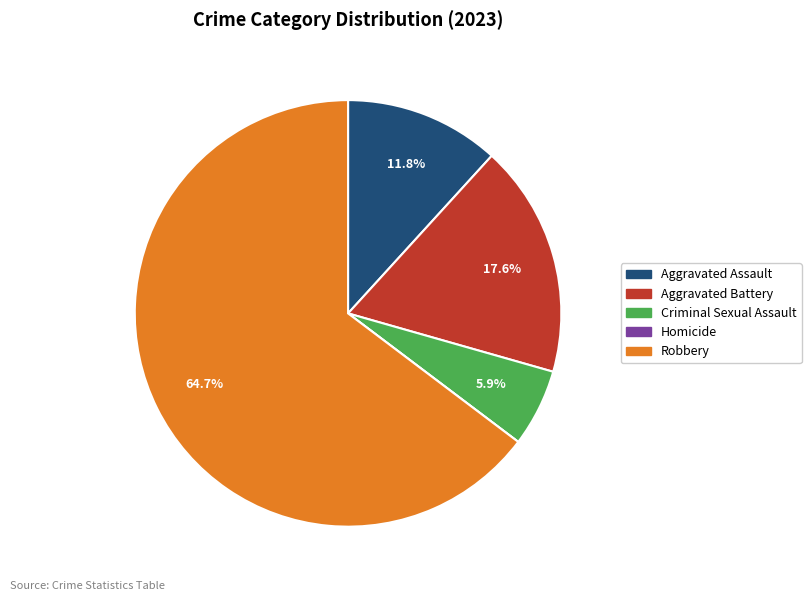

To the nearest percent, what percentage of the pie is Aggravated Assault?

12%